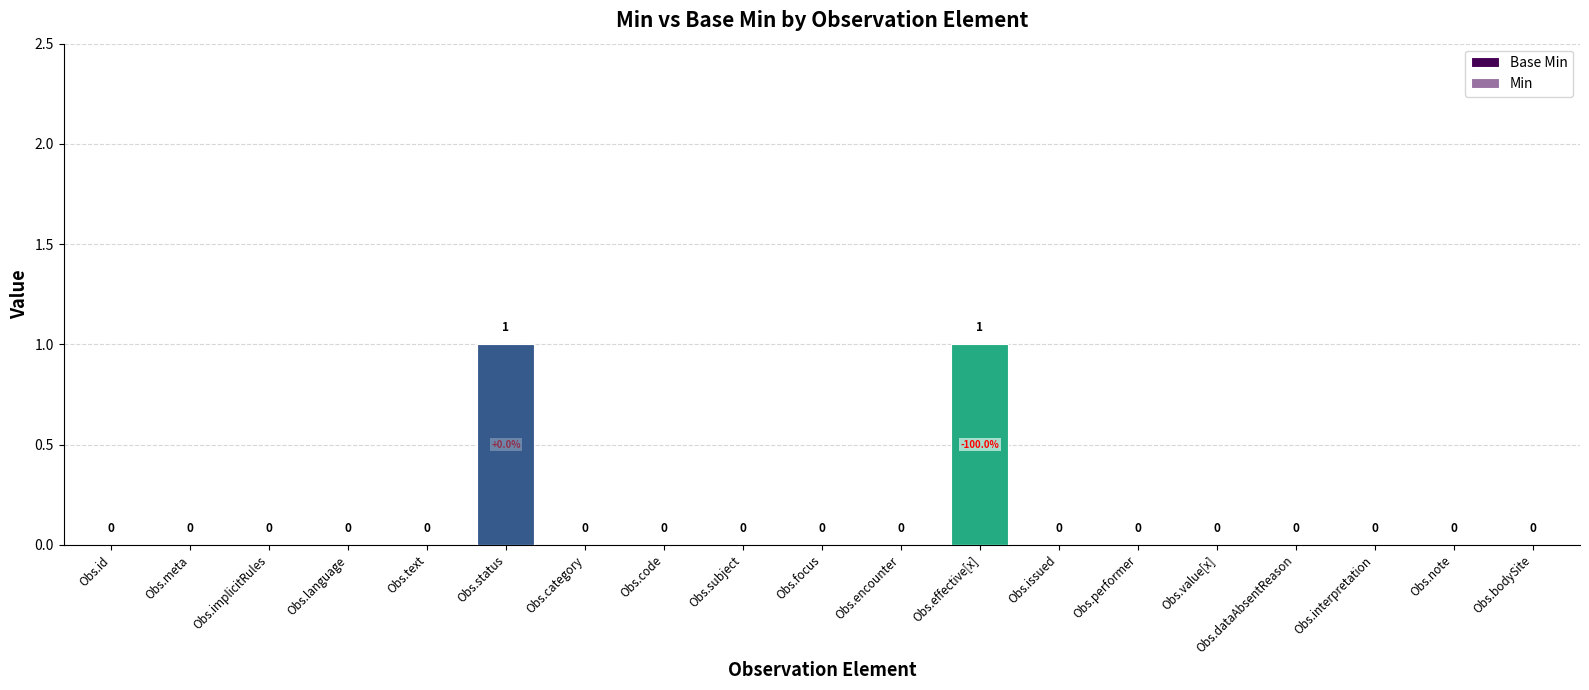

How many Base Min values are between 0 and 1?

19